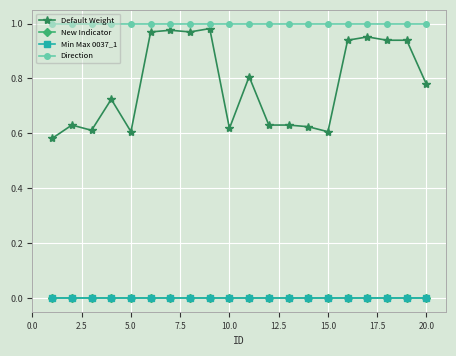

How many interior local peaks does the Default Weight series have?

6